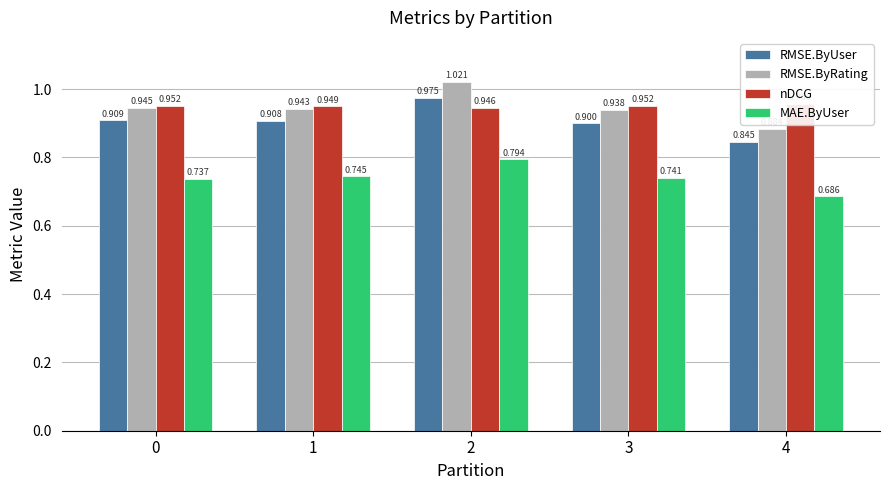

True or false: MAE.ByUser has a value of 0.2 at 2.

False